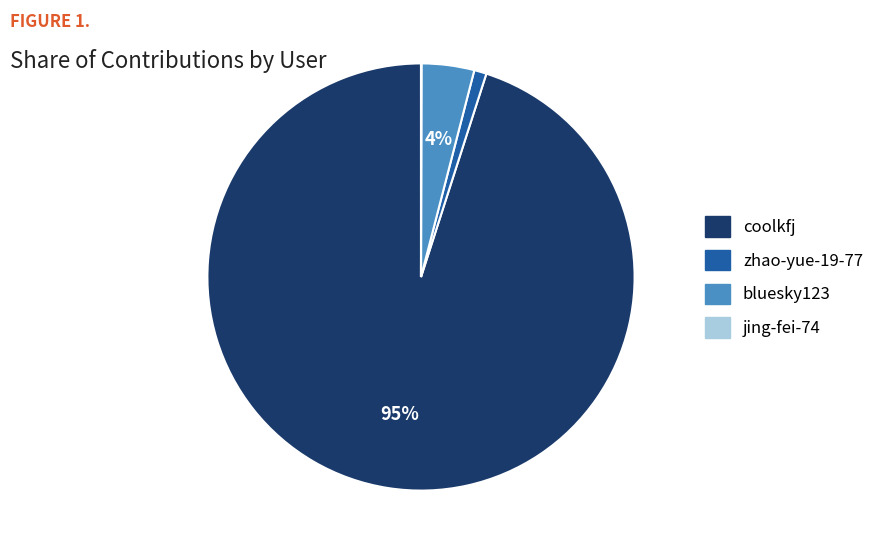

Is it true that zhao-yue-19-77 is 1% of the pie?

True